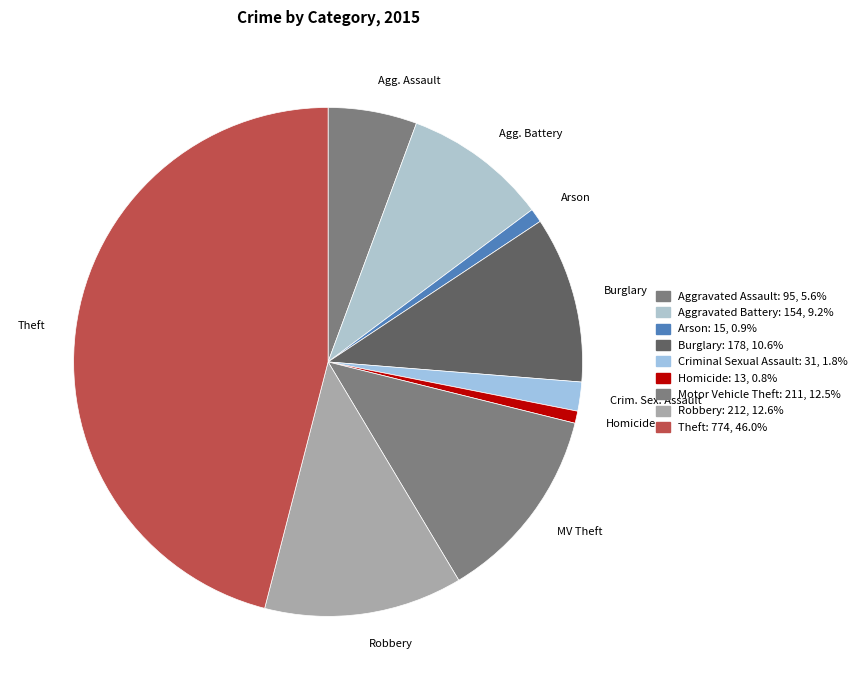

How many slices are in this pie chart?

9